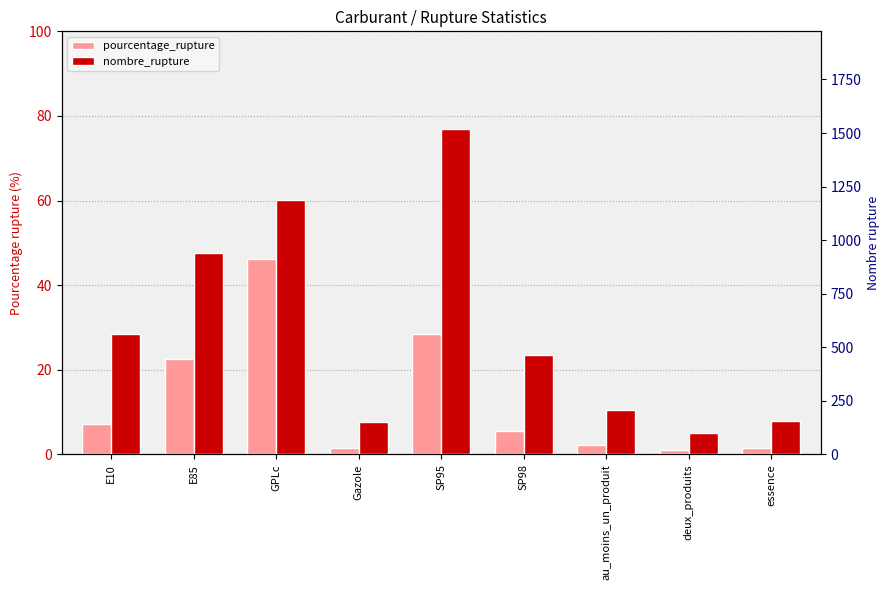

The value of nombre_rupture at SP95 is 987.1. True or false?

False